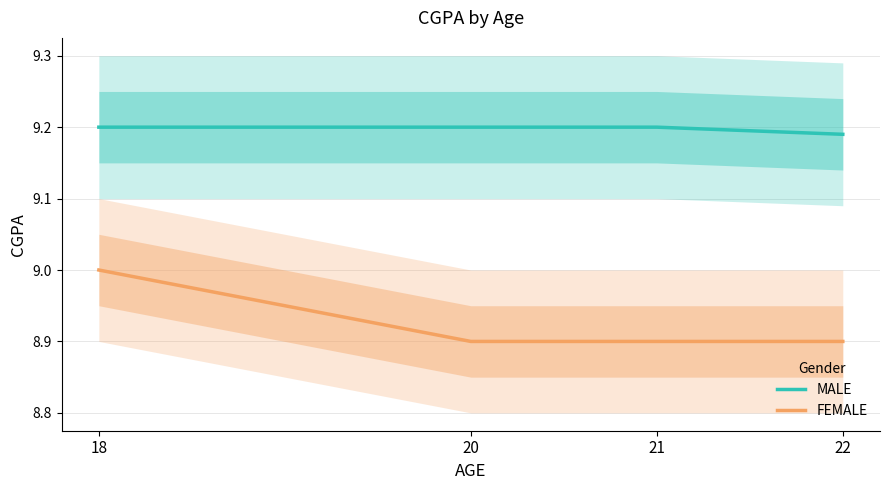

Is the value of FEMALE at 22 greater than the value of MALE at 20?

No